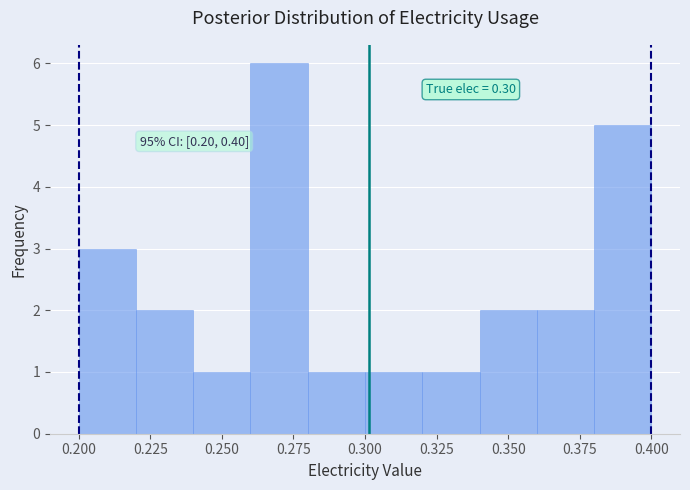

Which range on the x-axis has the tallest bar?

0.26 to 0.28